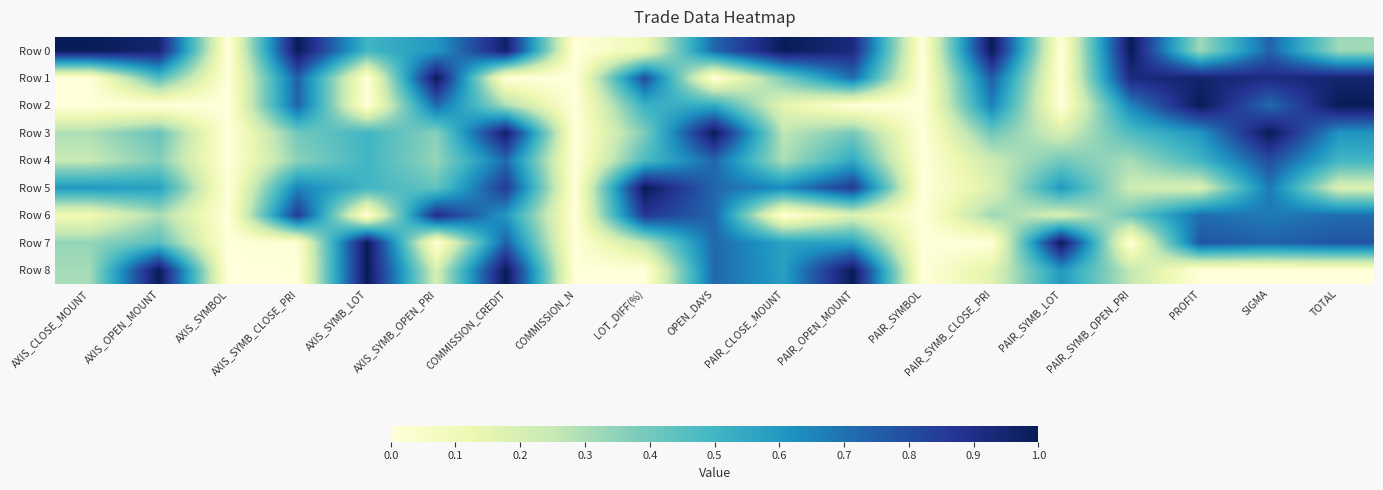

Rank the series at TOTAL from lowest to highest value.

Row 8, Row 5, Row 0, Row 4, Row 3, Row 6, Row 7, Row 1, Row 2